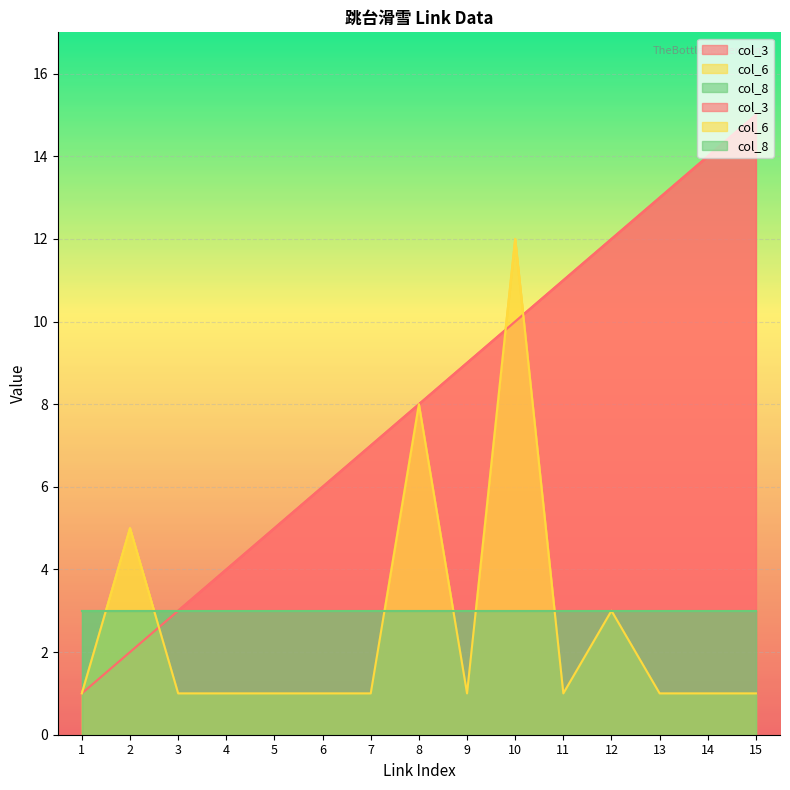

What is the maximum value for col_6?

12